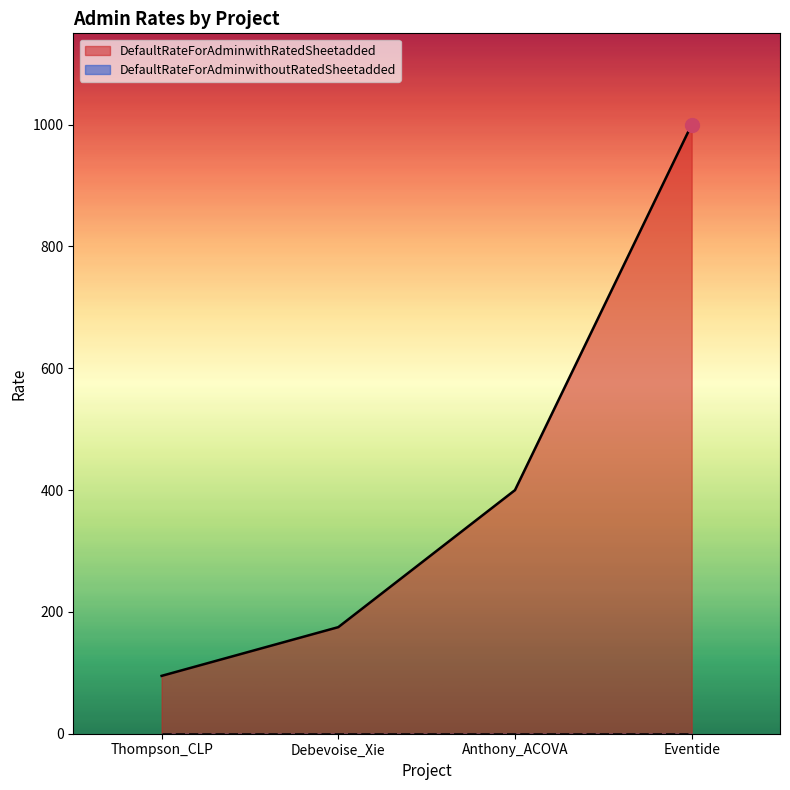

Reading left to right, transcribe all the data shown in this chart.

95	175	400	1000